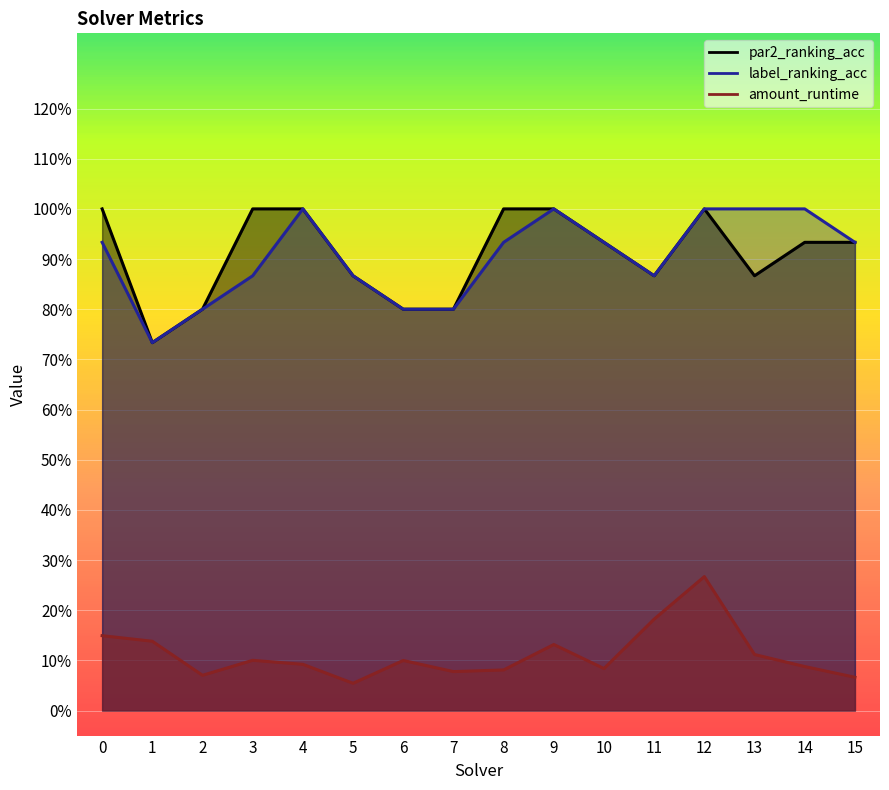

How many lines are shown in the chart?

3